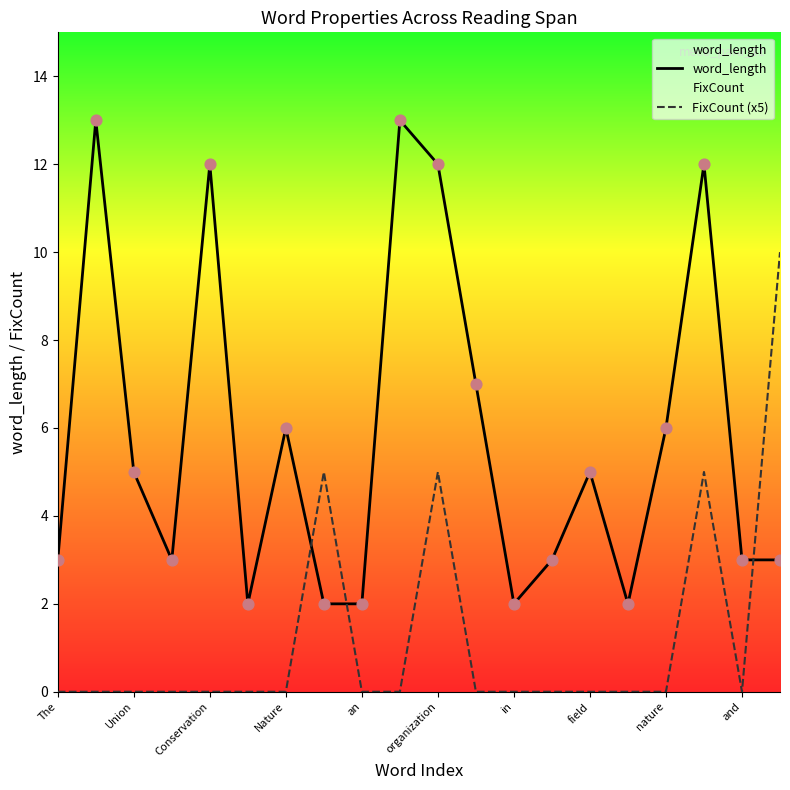

At how many categories does at least one series exceed 12?

2